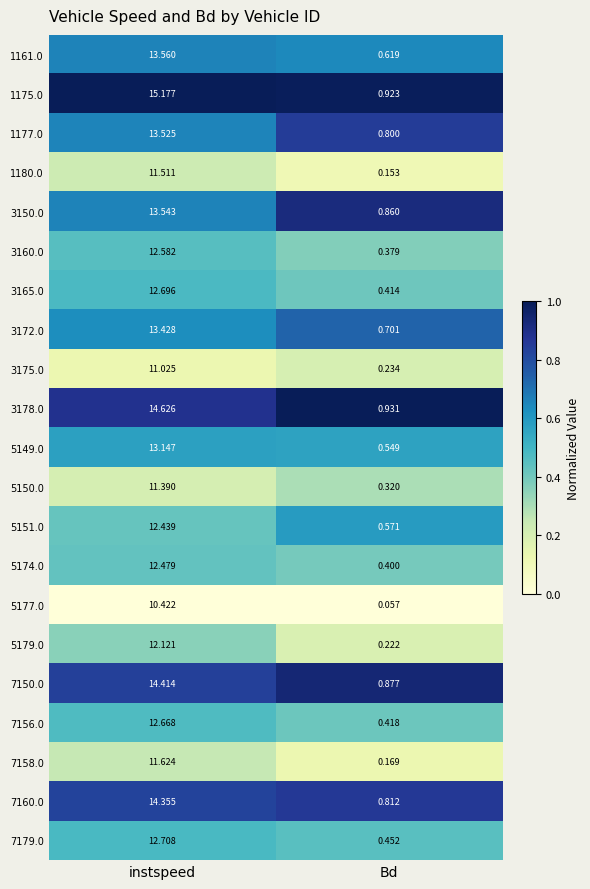

Is the value of 3165.0 at Bd greater than the value of 7156.0 at Bd?

No